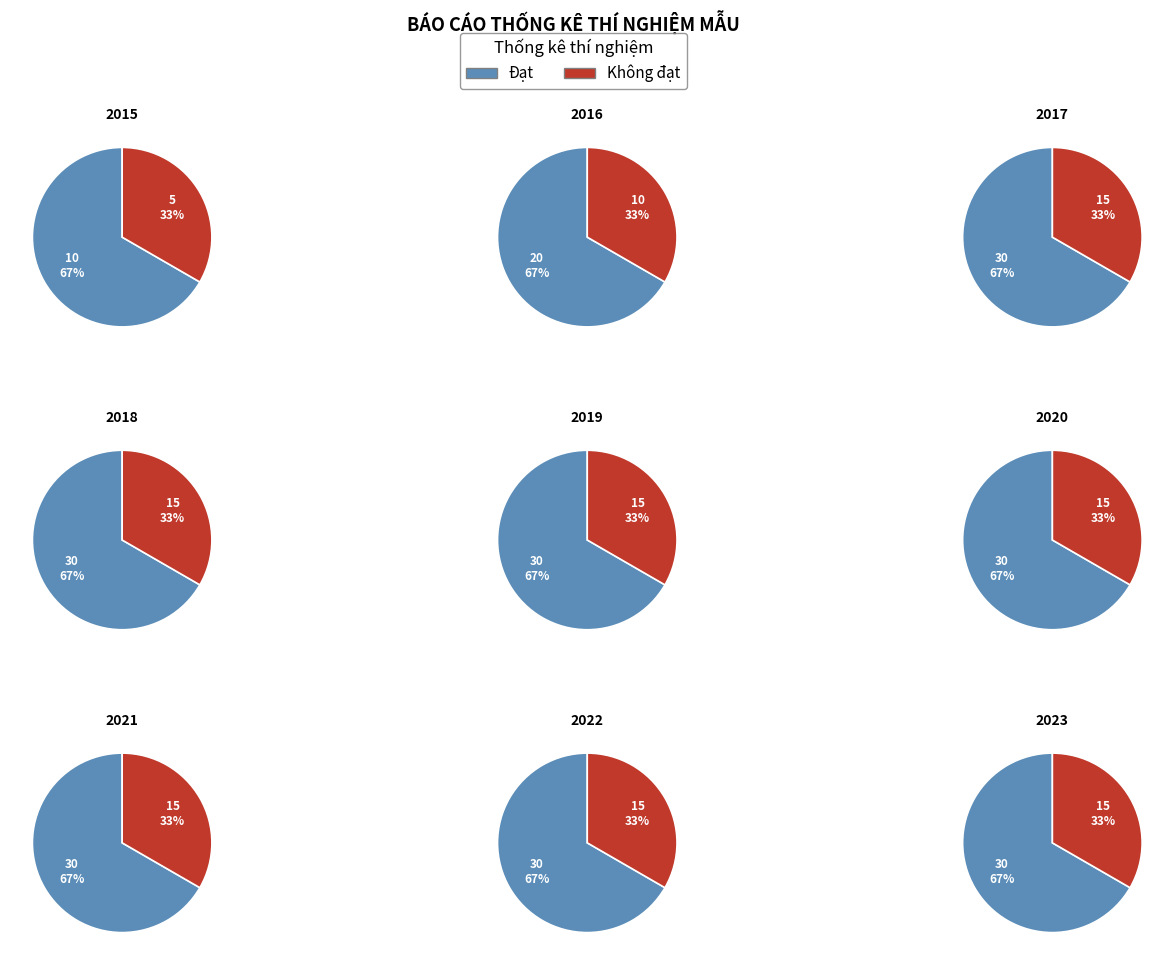

Is 2017 the majority of the pie?

No